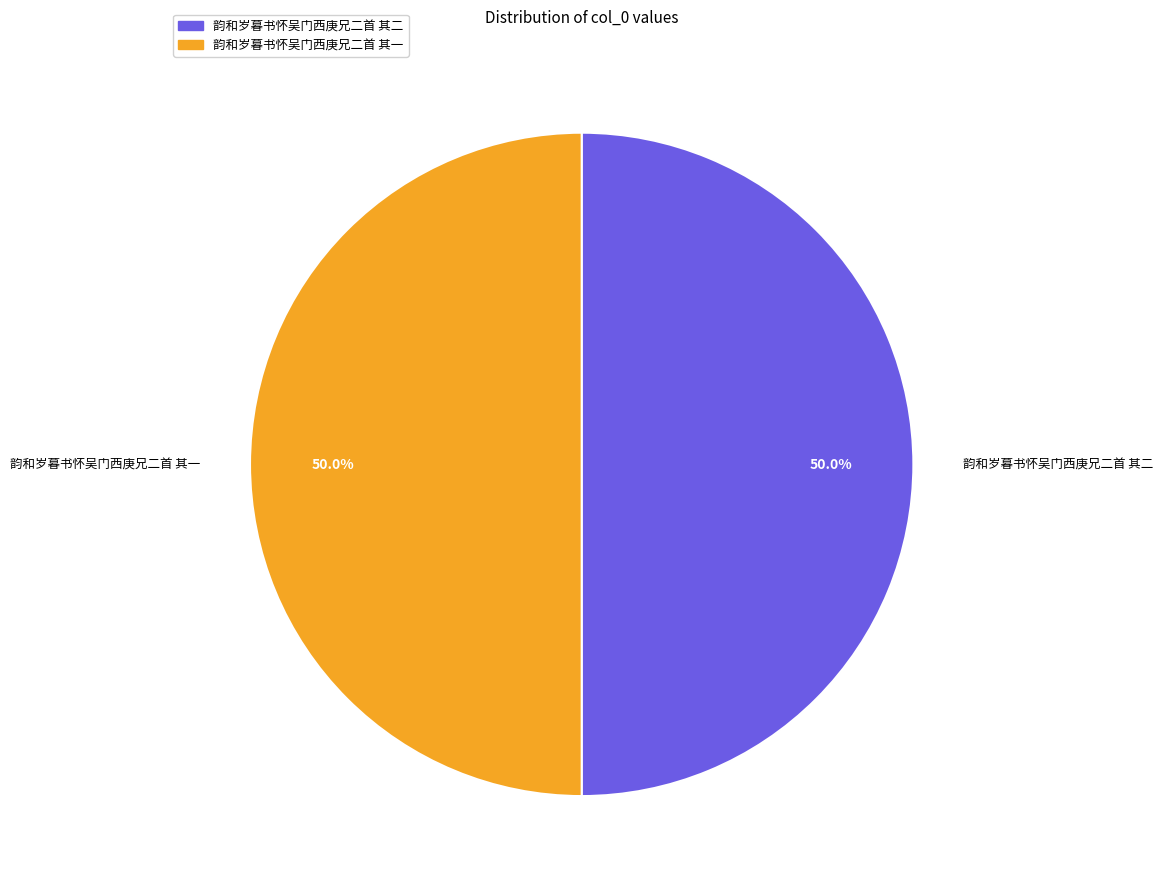

What is the ratio of the value at 韵和岁暮书怀吴门西庚兄二首 其一 to the value at 韵和岁暮书怀吴门西庚兄二首 其二?

1.0